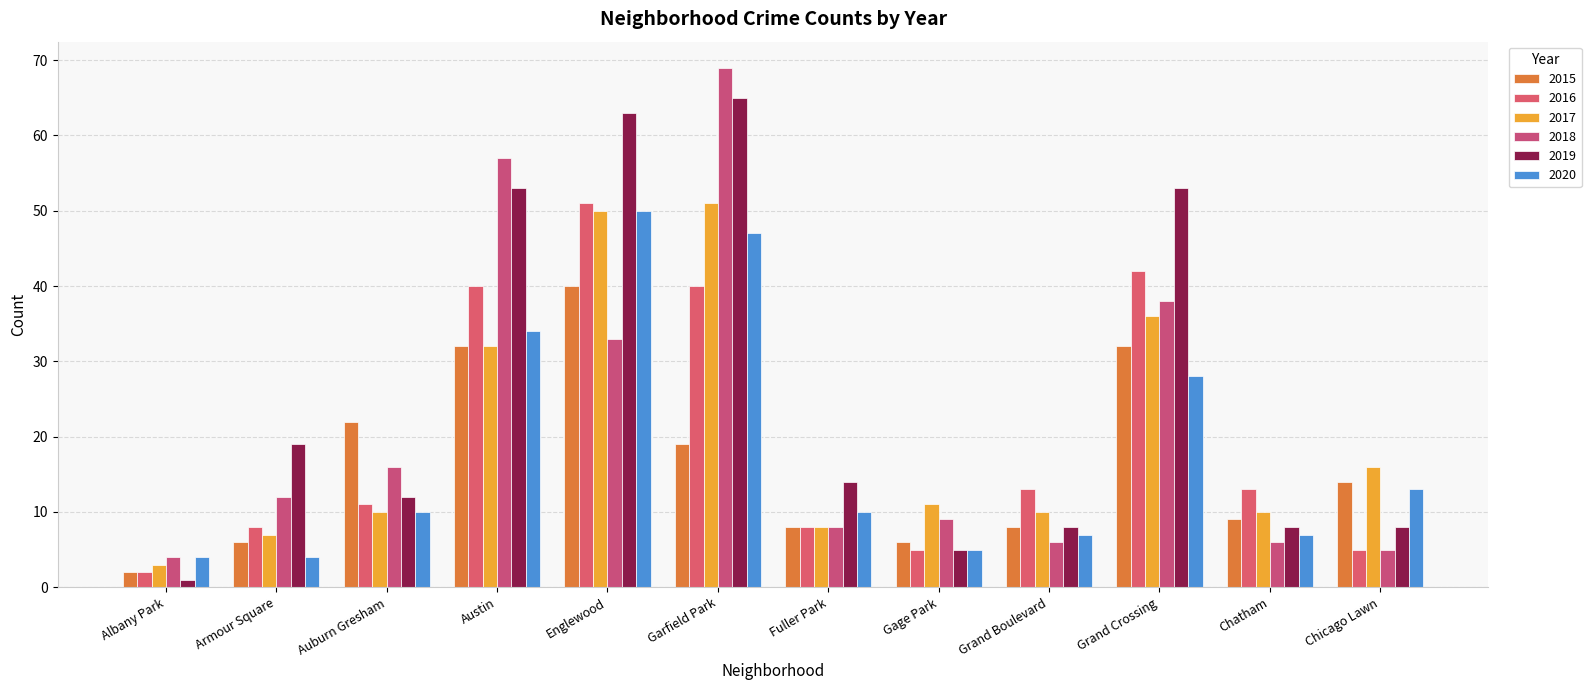

What is the value of the 2016 bar at the 3rd from the left?

11